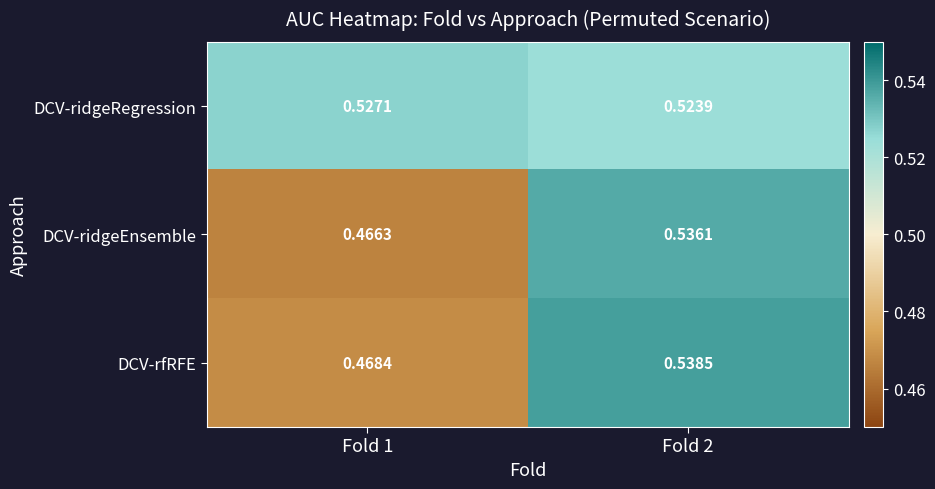

Rank the series at Fold 1 from highest to lowest value.

DCV-ridgeRegression, DCV-rfRFE, DCV-ridgeEnsemble